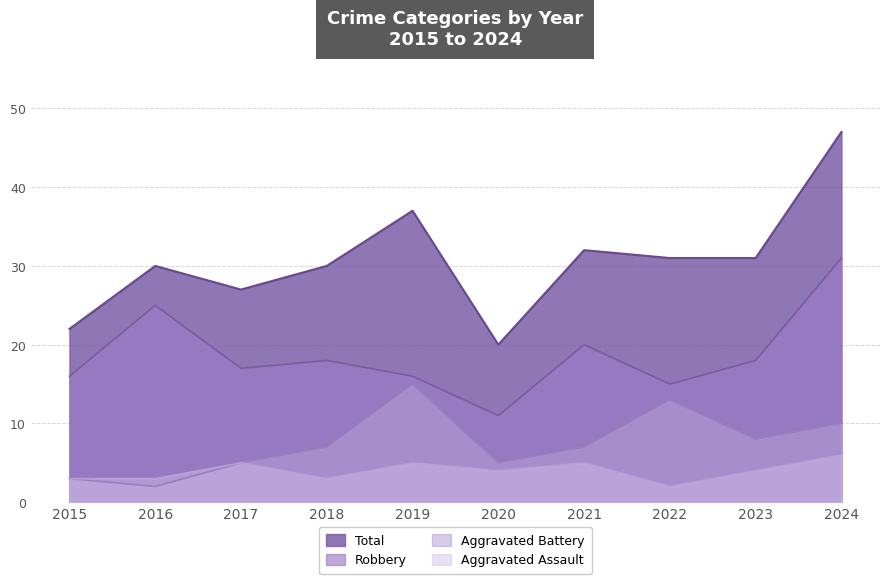

Rank the series at 2018 from lowest to highest value.

Aggravated Assault, Aggravated Battery, Robbery, Total